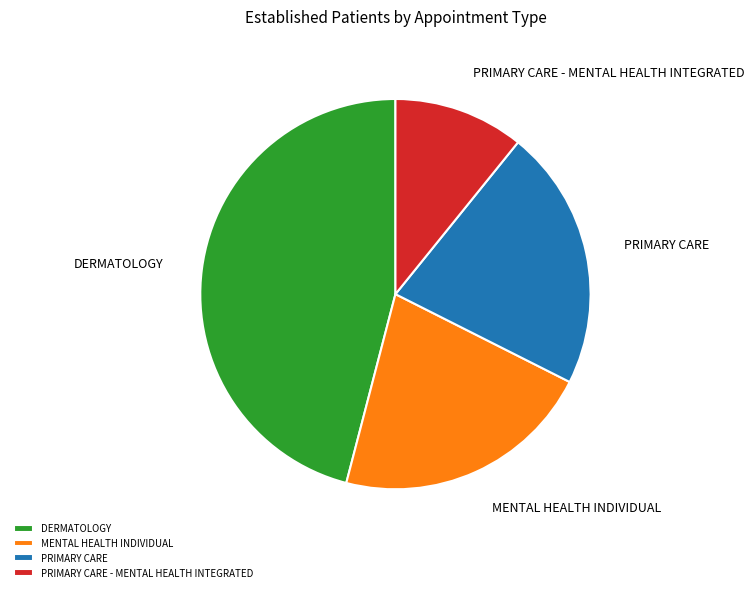

The DERMATOLOGY slice represents 58% of the pie. True or false?

False